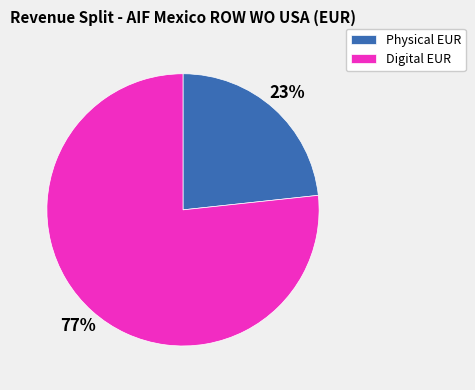

Which has a higher value, Digital EUR or Physical EUR?

Digital EUR